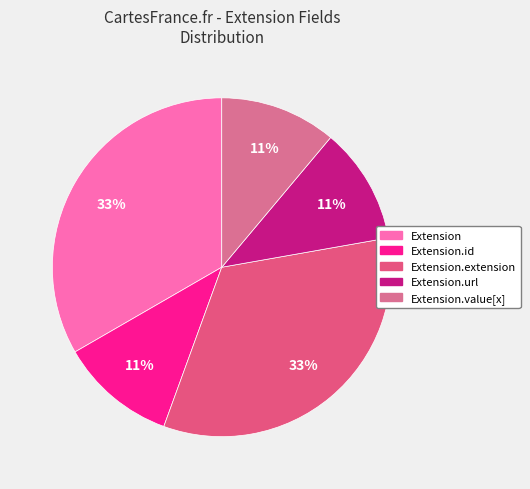

Combined, do Extension.url and Extension.id account for over 50%?

No